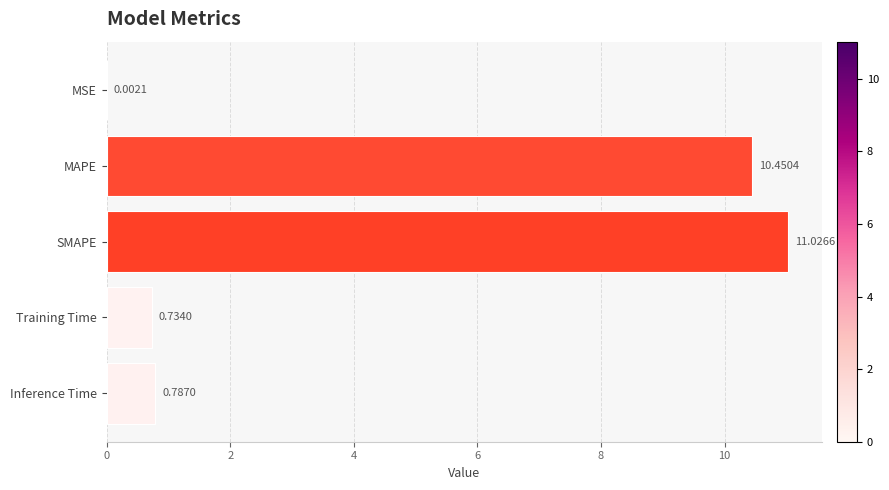

What is the greatest value displayed?

11.0